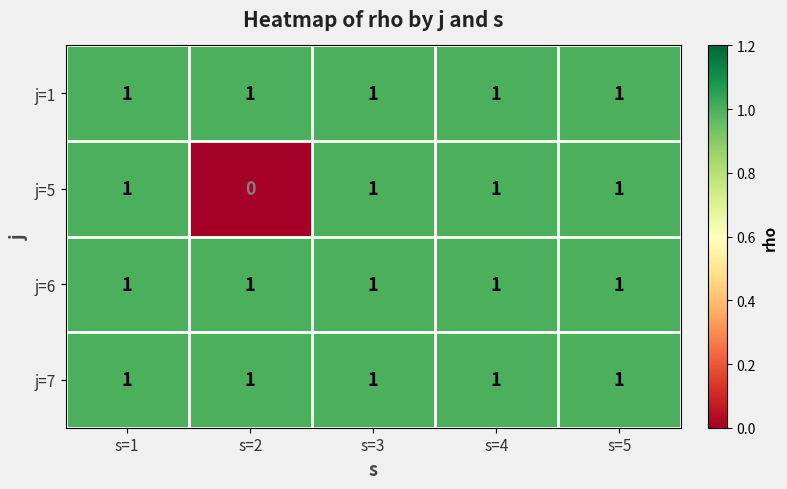

Is it true that j=6 equals 1 at s=5?

True